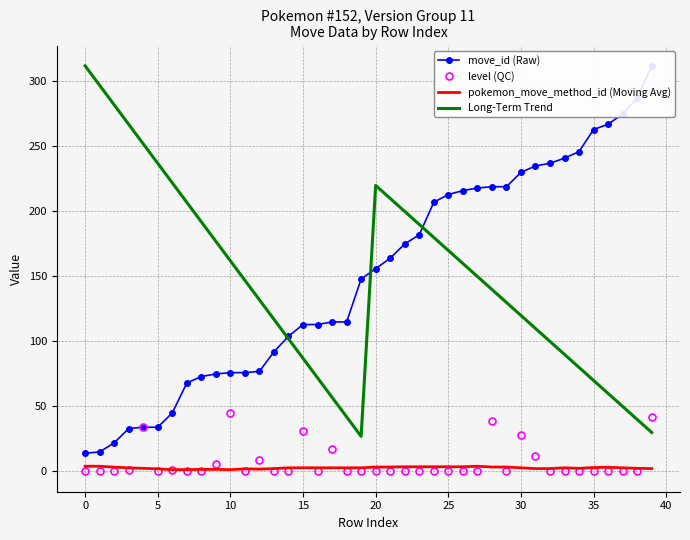

How many interior local peaks does the level (QC) series have?

8